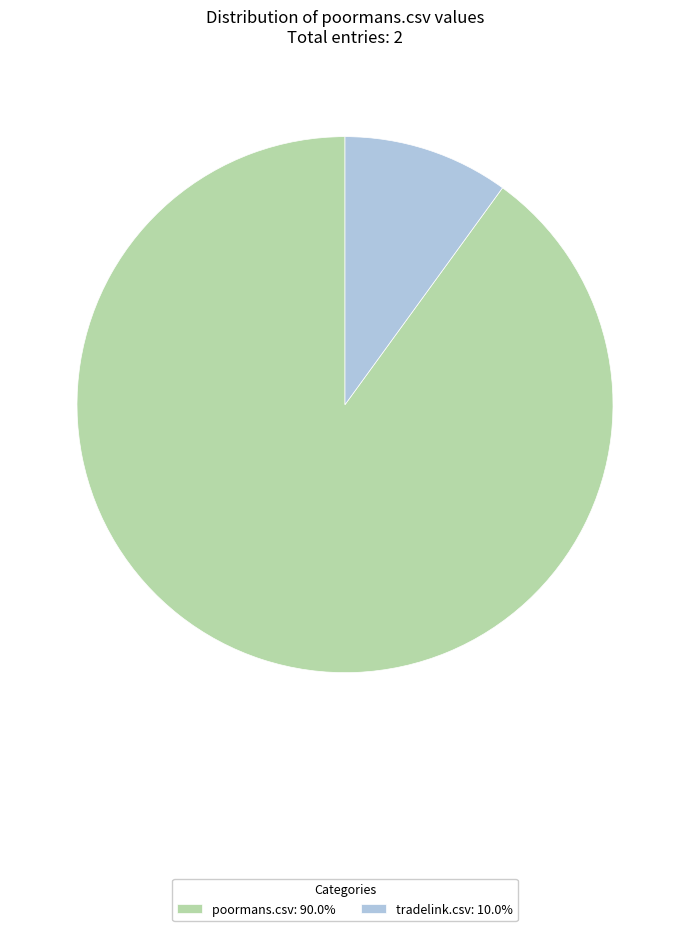

Do tradelink.csv and poormans.csv together represent more than half of the pie?

Yes